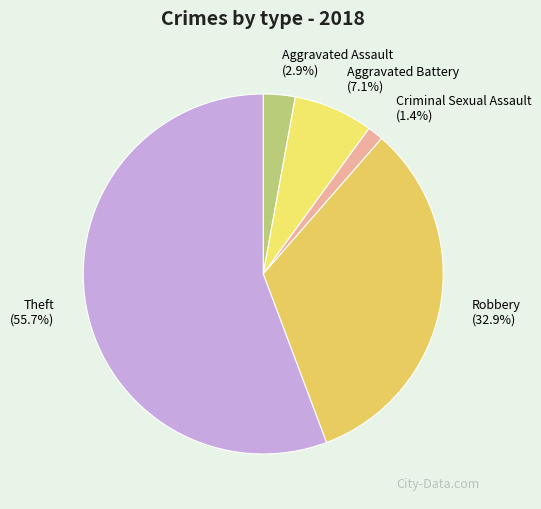

What percentage is NOT represented by Theft?

44.3%